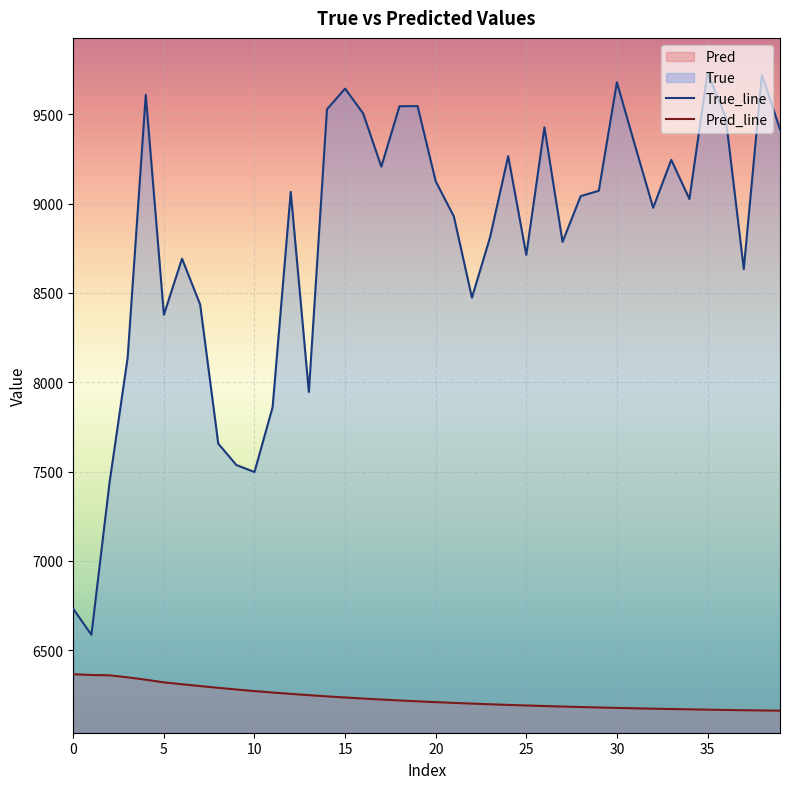

True or false: Pred has more than 2 interior local peaks.

False